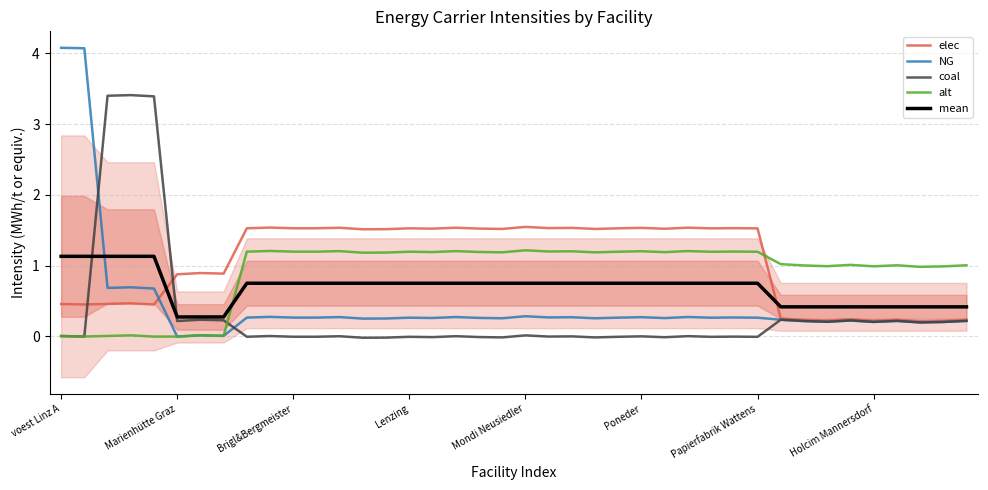

The value of elec at 36 is 0.2. True or false?

True